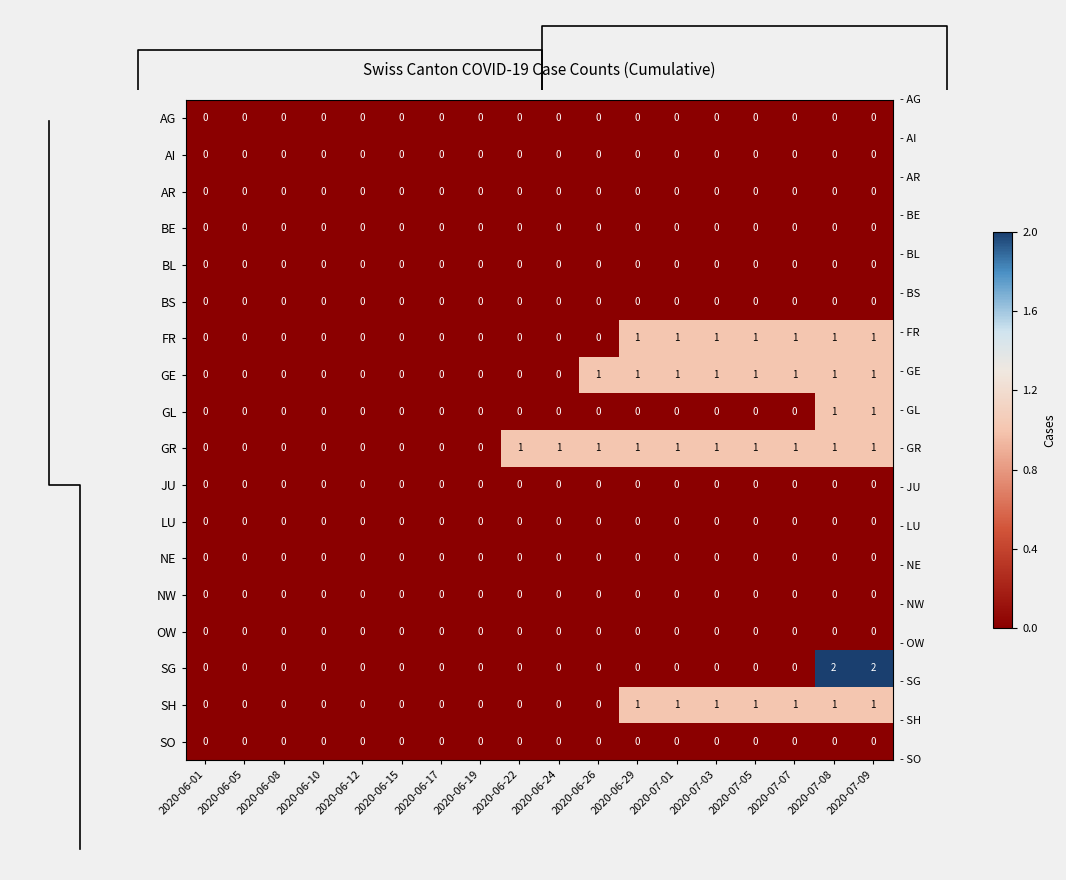

Is it true that AI equals 0 at 2020-06-15?

True